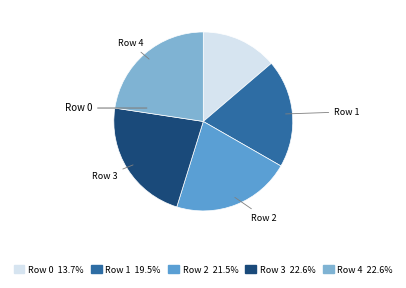

What is the largest slice in the pie chart?

4